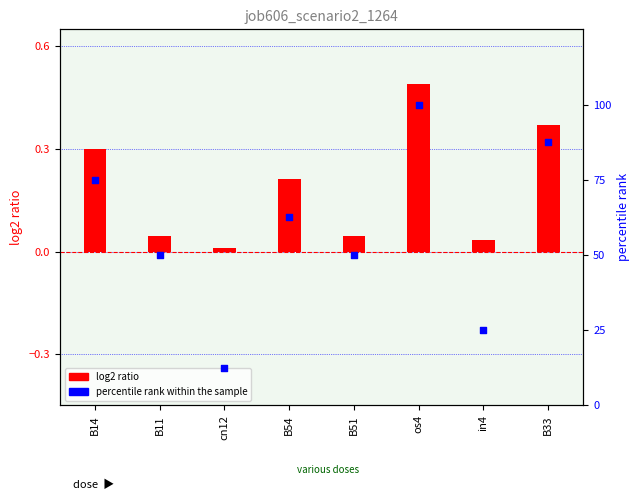

What are all the series names shown in the legend?

log2 ratio, percentile rank within the sample